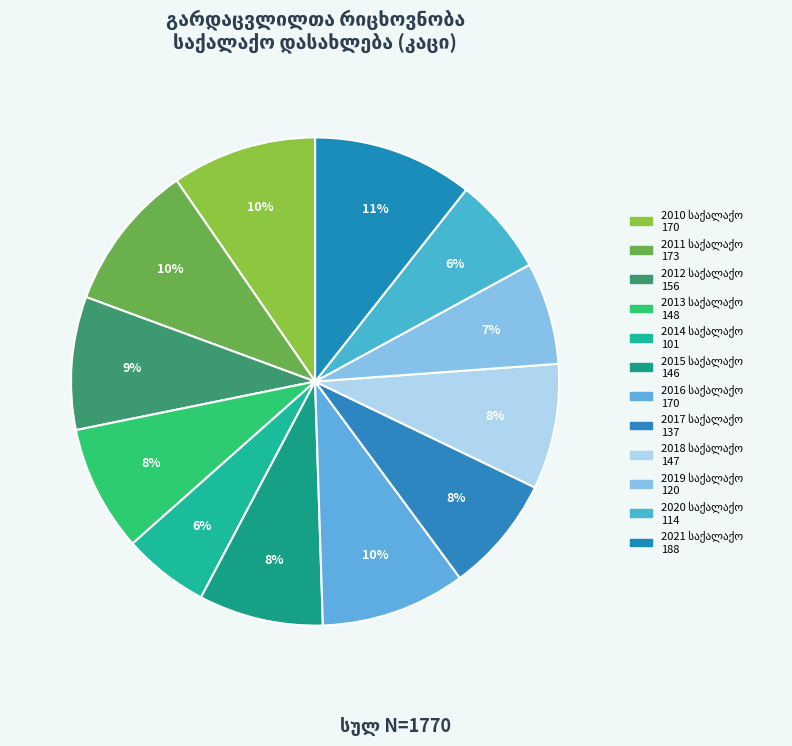

How many segments does this pie chart have?

12